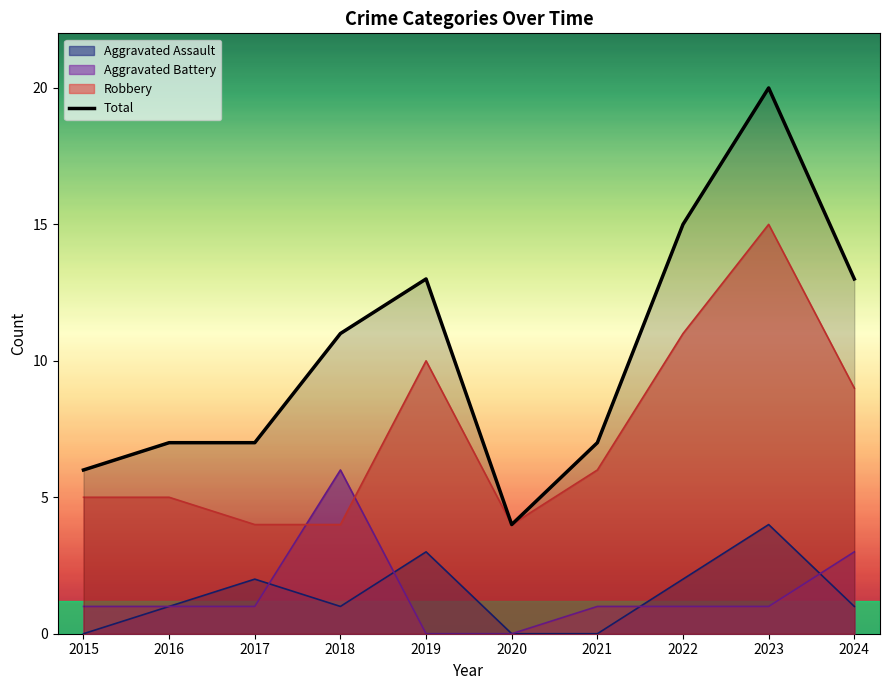

What is the difference between the values at 2024 and 2021?

6